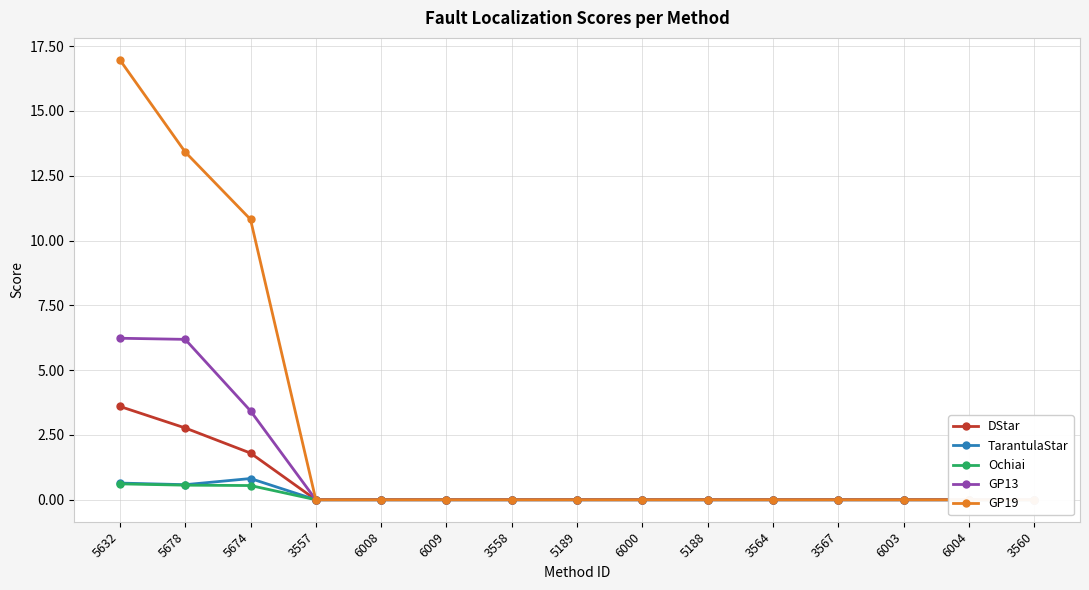

Reading left to right, transcribe all the data shown in this chart.

DStar: 5632=3.6	5678=2.8	5674=1.8	3557=0.0	6008=0.0	6009=0.0	3558=0.0	5189=0.0	6000=0.0	5188=0.0	3564=0.0	3567=0.0	6003=0.0	6004=0.0	3560=0.0
TarantulaStar: 5632=0.6	5678=0.6	5674=0.8	3557=0.0	6008=0.0	6009=0.0	3558=0.0	5189=0.0	6000=0.0	5188=0.0	3564=0.0	3567=0.0	6003=0.0	6004=0.0	3560=0.0
Ochiai: 5632=0.6	5678=0.6	5674=0.5	3557=0.0	6008=0.0	6009=0.0	3558=0.0	5189=0.0	6000=0.0	5188=0.0	3564=0.0	3567=0.0	6003=0.0	6004=0.0	3560=0.0
GP13: 5632=6.2	5678=6.2	5674=3.4	3557=0.0	6008=0.0	6009=0.0	3558=0.0	5189=0.0	6000=0.0	5188=0.0	3564=0.0	3567=0.0	6003=0.0	6004=0.0	3560=0.0
GP19: 5632=17.0	5678=13.4	5674=10.8	3557=0.0	6008=0.0	6009=0.0	3558=0.0	5189=0.0	6000=0.0	5188=0.0	3564=0.0	3567=0.0	6003=0.0	6004=0.0	3560=0.0